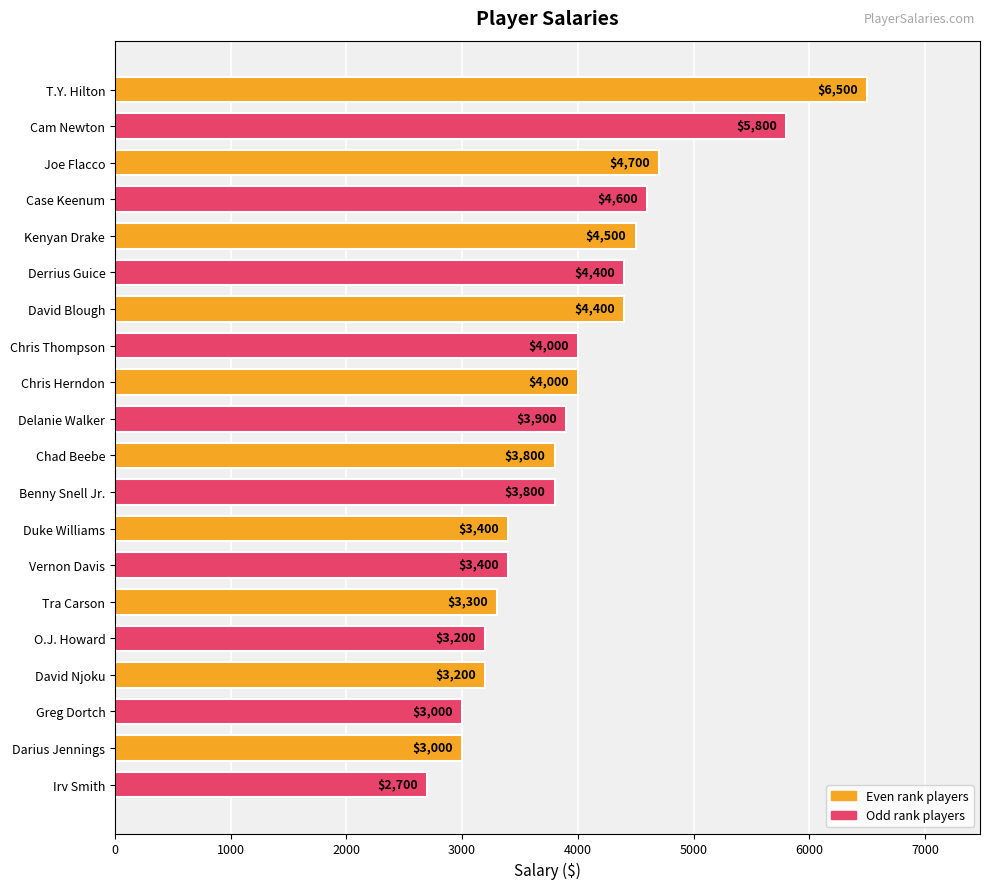

Reading bottom to top, extract all data points from this chart.

Irv Smith=2700	Darius Jennings=3000	Greg Dortch=3000	David Njoku=3200	O.J. Howard=3200	Tra Carson=3300	Vernon Davis=3400	Duke Williams=3400	Benny Snell Jr.=3800	Chad Beebe=3800	Delanie Walker=3900	Chris Herndon=4000	Chris Thompson=4000	David Blough=4400	Derrius Guice=4400	Kenyan Drake=4500	Case Keenum=4600	Joe Flacco=4700	Cam Newton=5800	T.Y. Hilton=6500